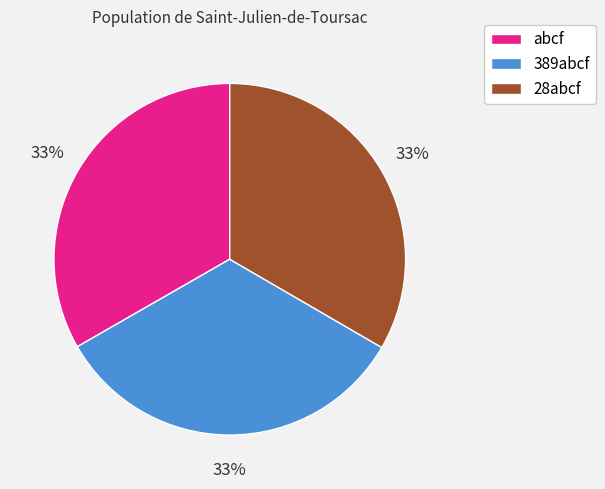

How many slices are in this pie chart?

3